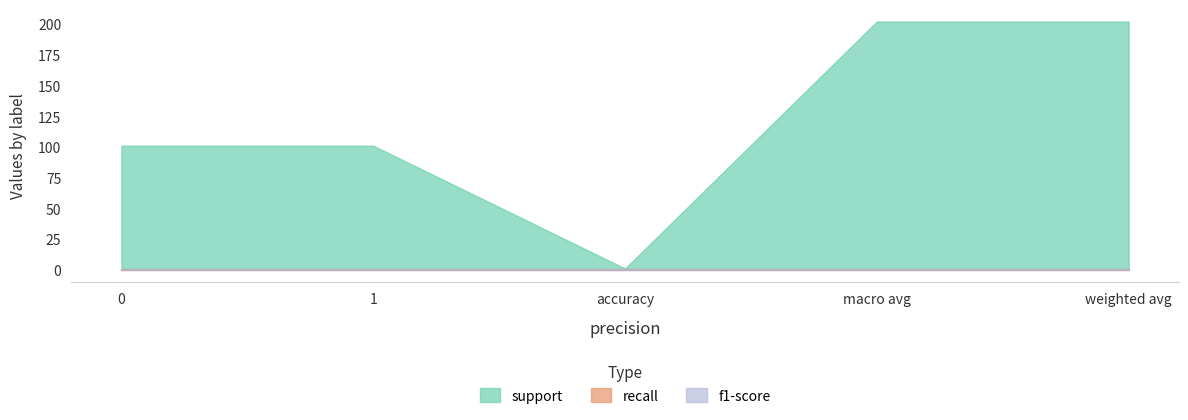

What is the sum of all recall values?

5